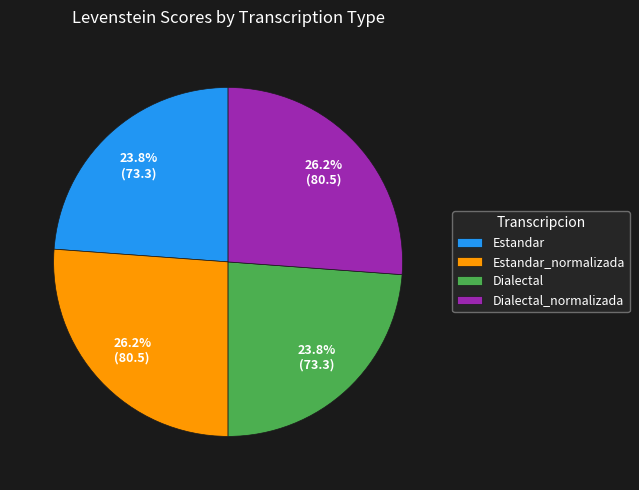

Combined, what portion of the pie is Dialectal and Estandar_normalizada?

50.0%